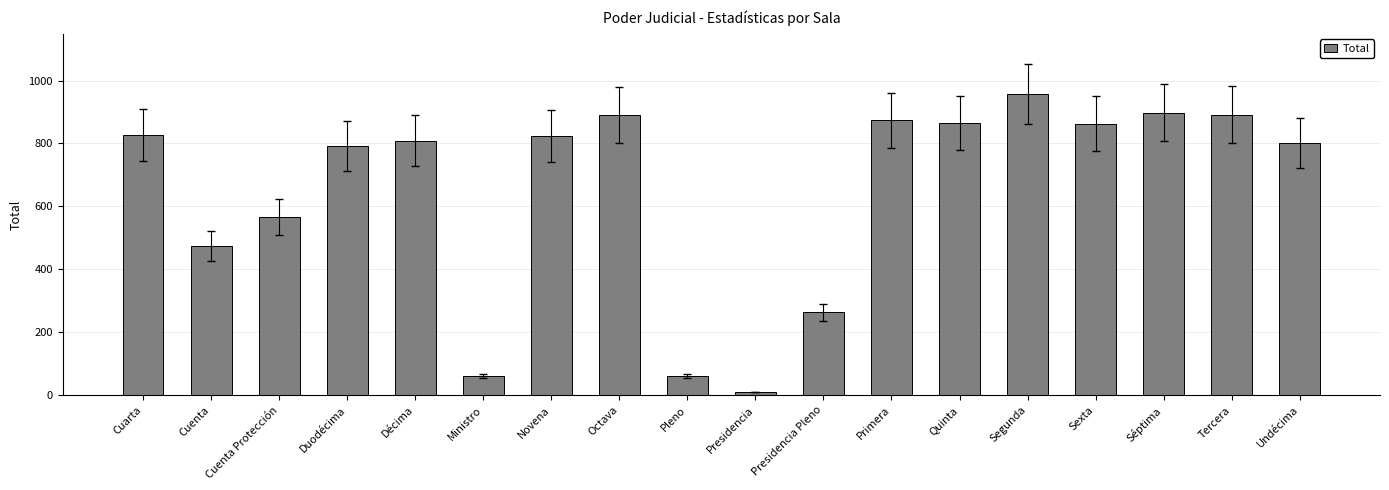

How many data points are less than 825?

9